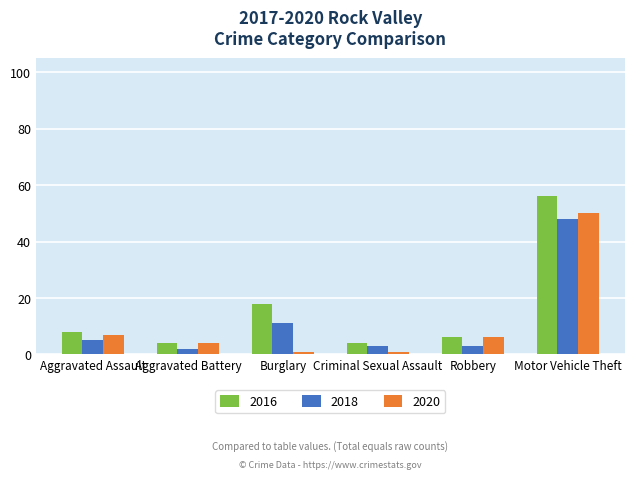

The value of 2020 at Burglary is 1. True or false?

True